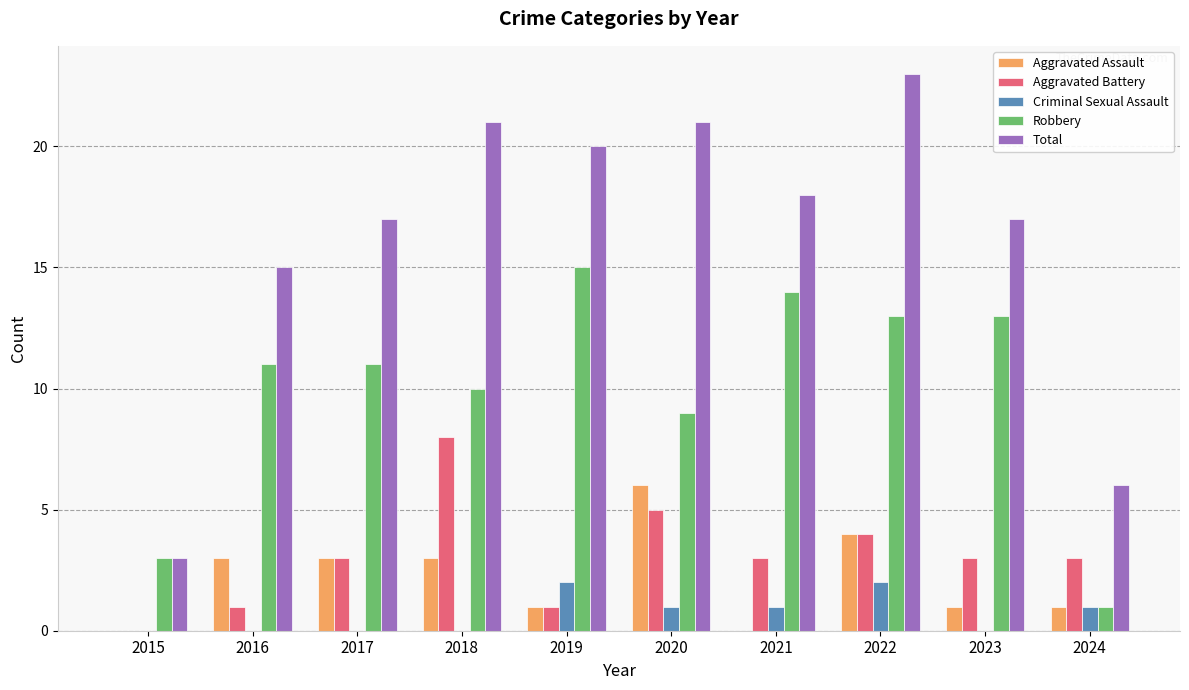

What is the sum of the Aggravated Battery values at 2016 and 2020?

6